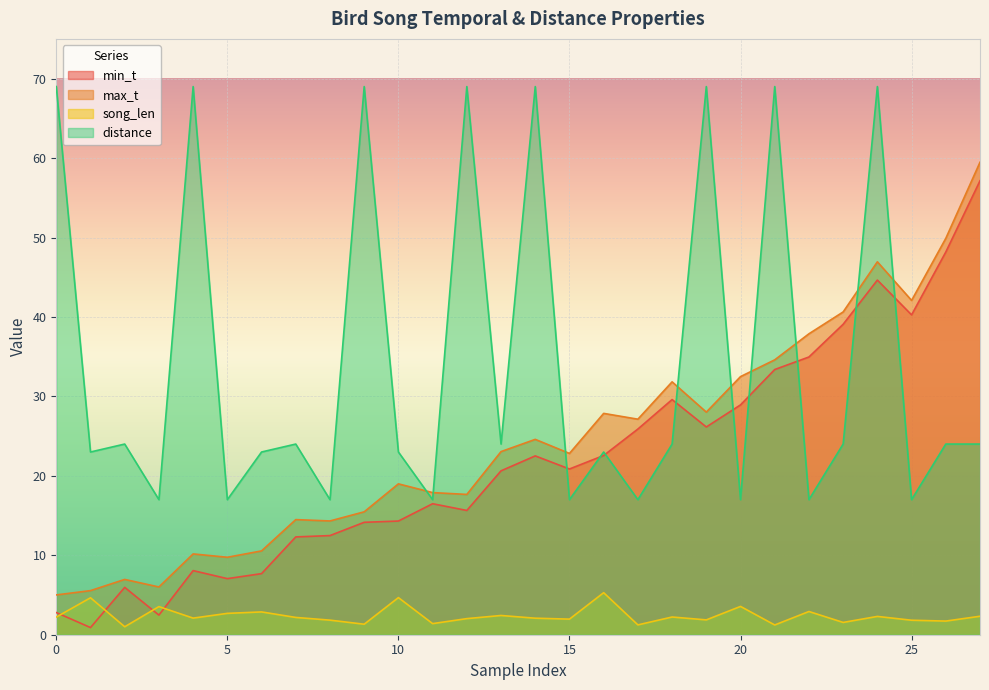

True or false: distance and song_len cross at least once.

False